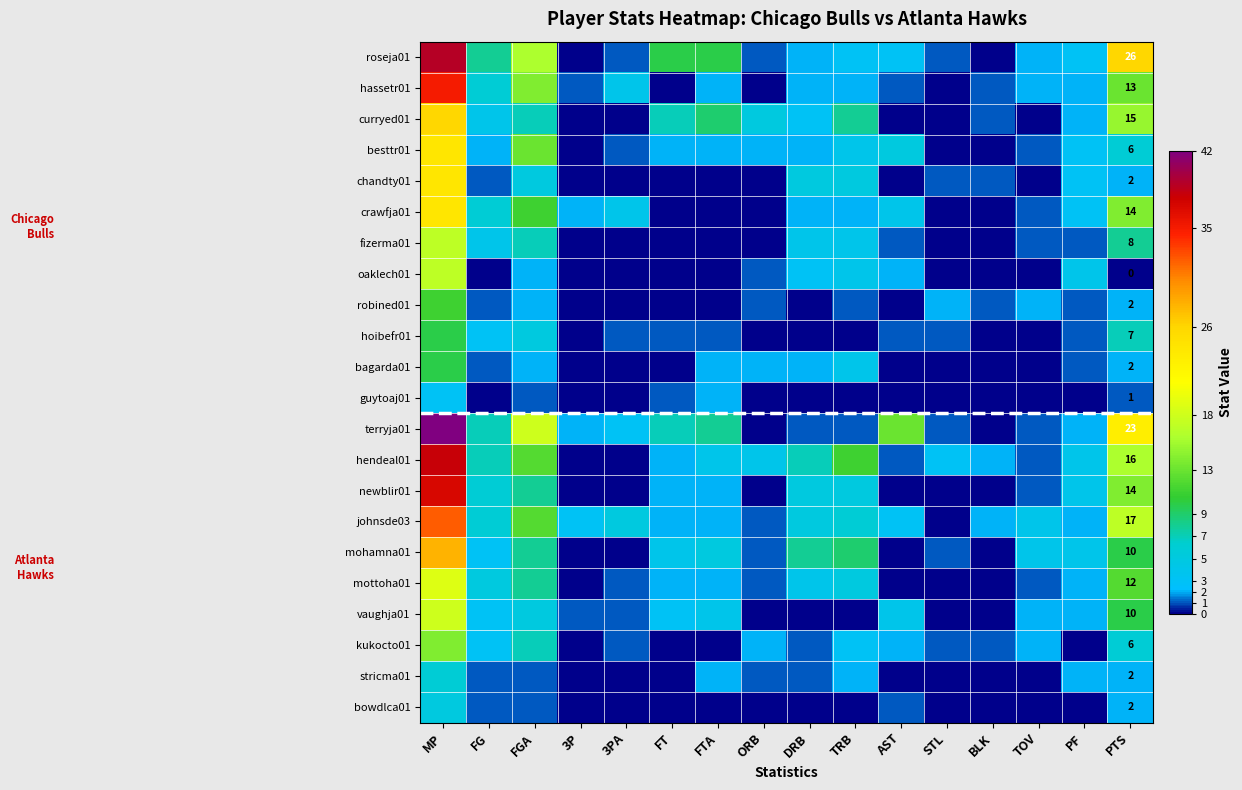

The vaughja01 series shows 10 at PTS. True or false?

True